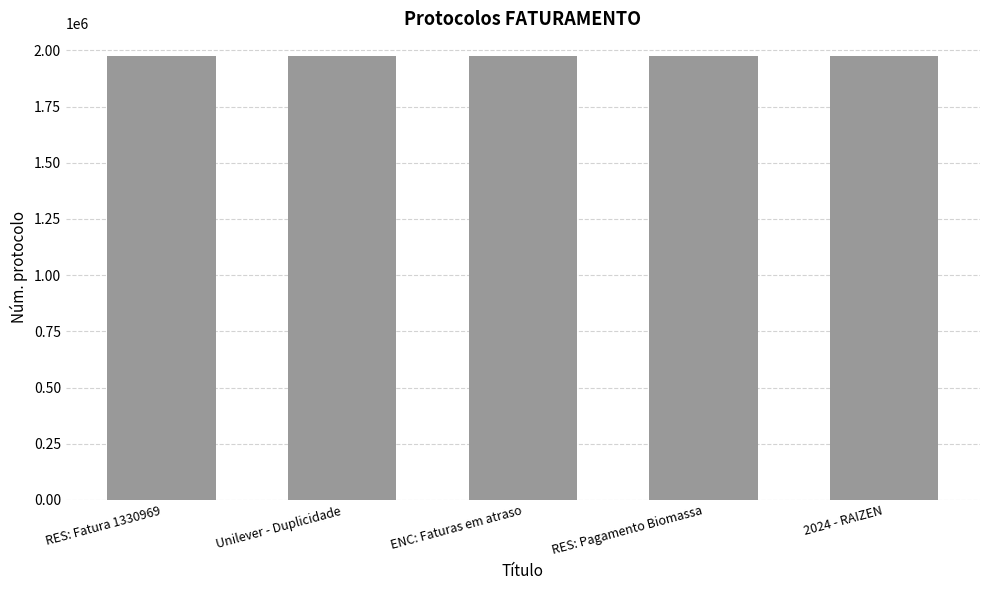

What is the average value?

1977182